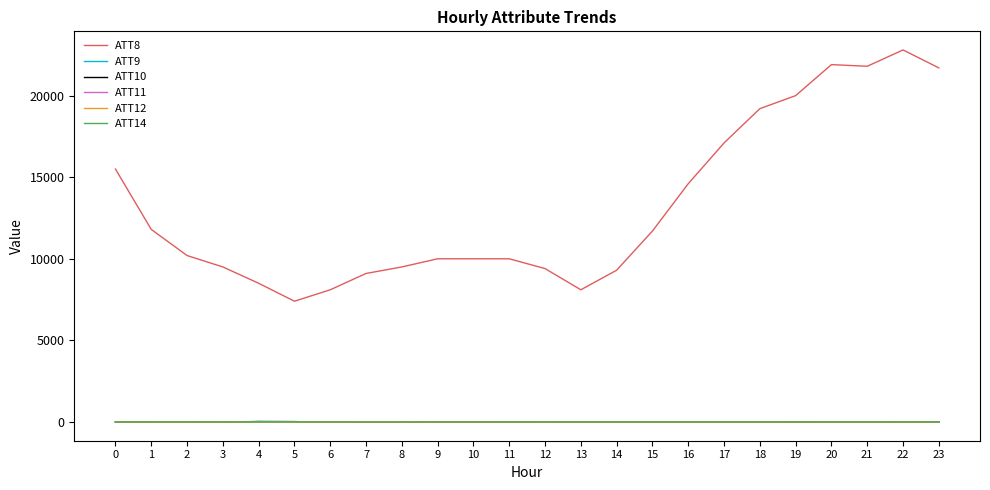

True or false: ATT14 and ATT8 cross at least once.

False